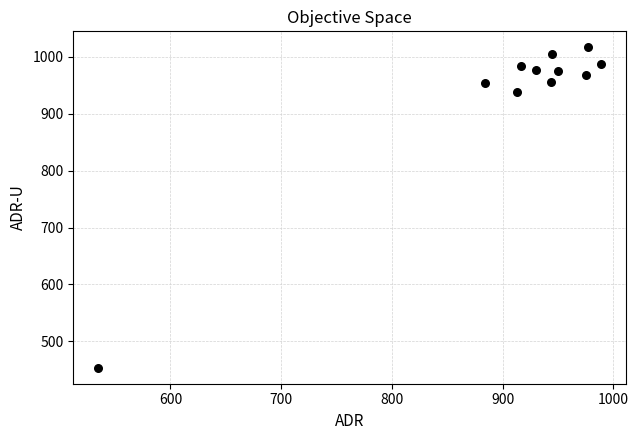

What is the range of X values (max minus min)?

454.2